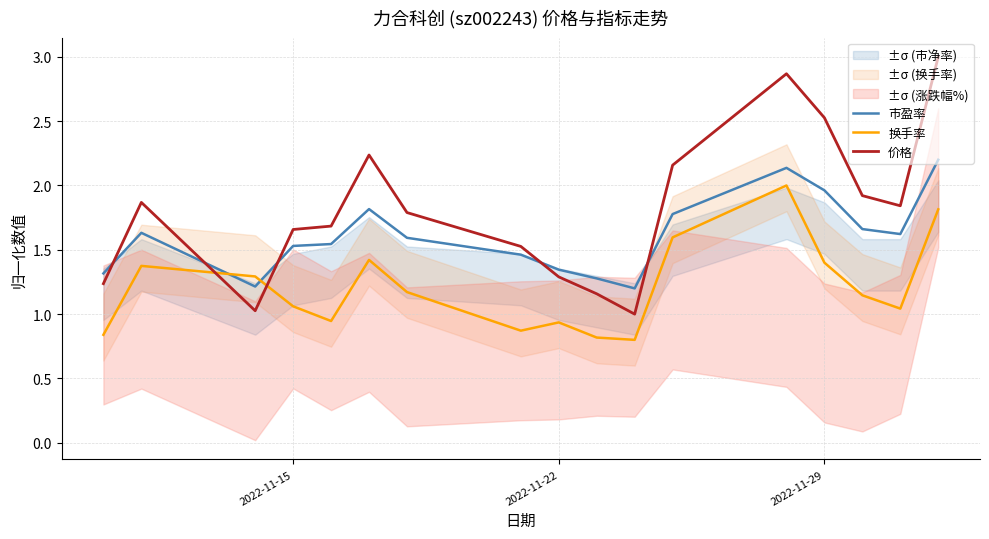

What is the maximum value for 价格?

3.0